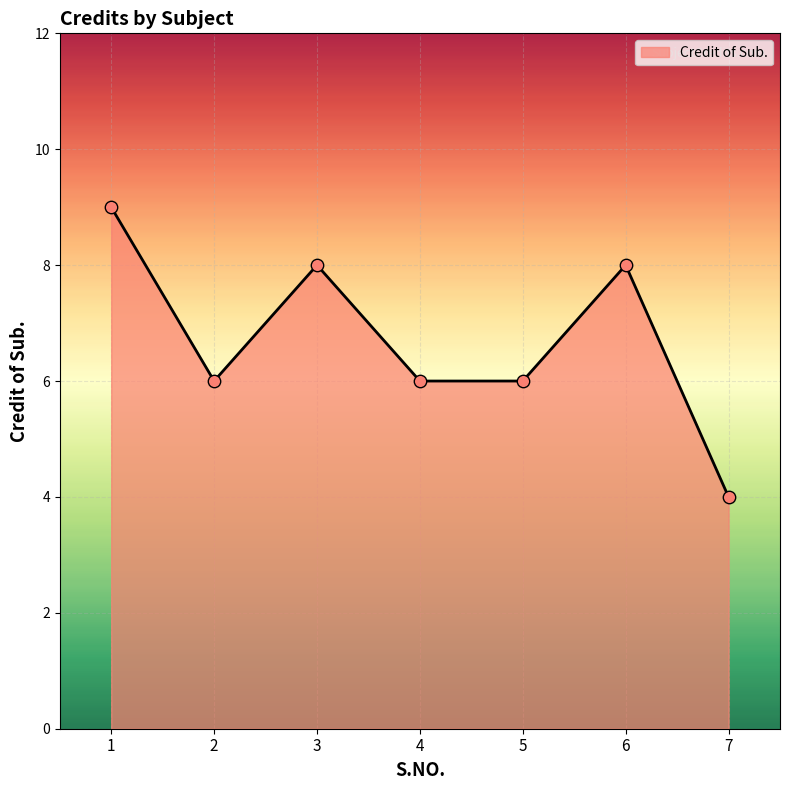

Which has a higher value, 5 or 6?

6